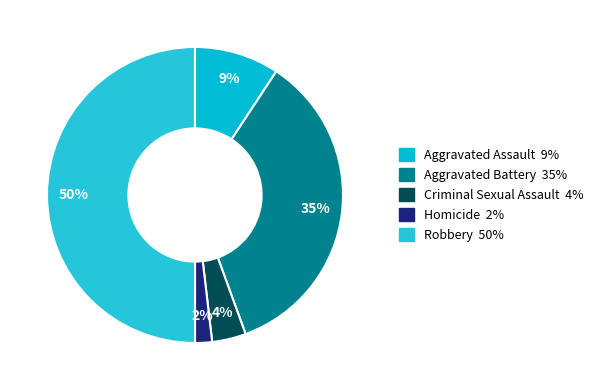

How many slices are in this pie chart?

5